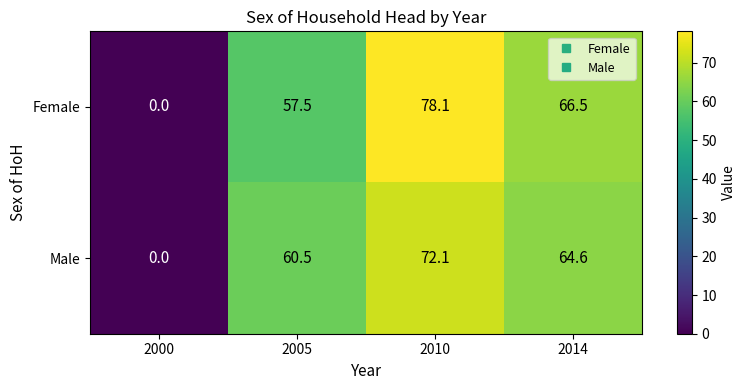

Count the number of data series in this chart.

2